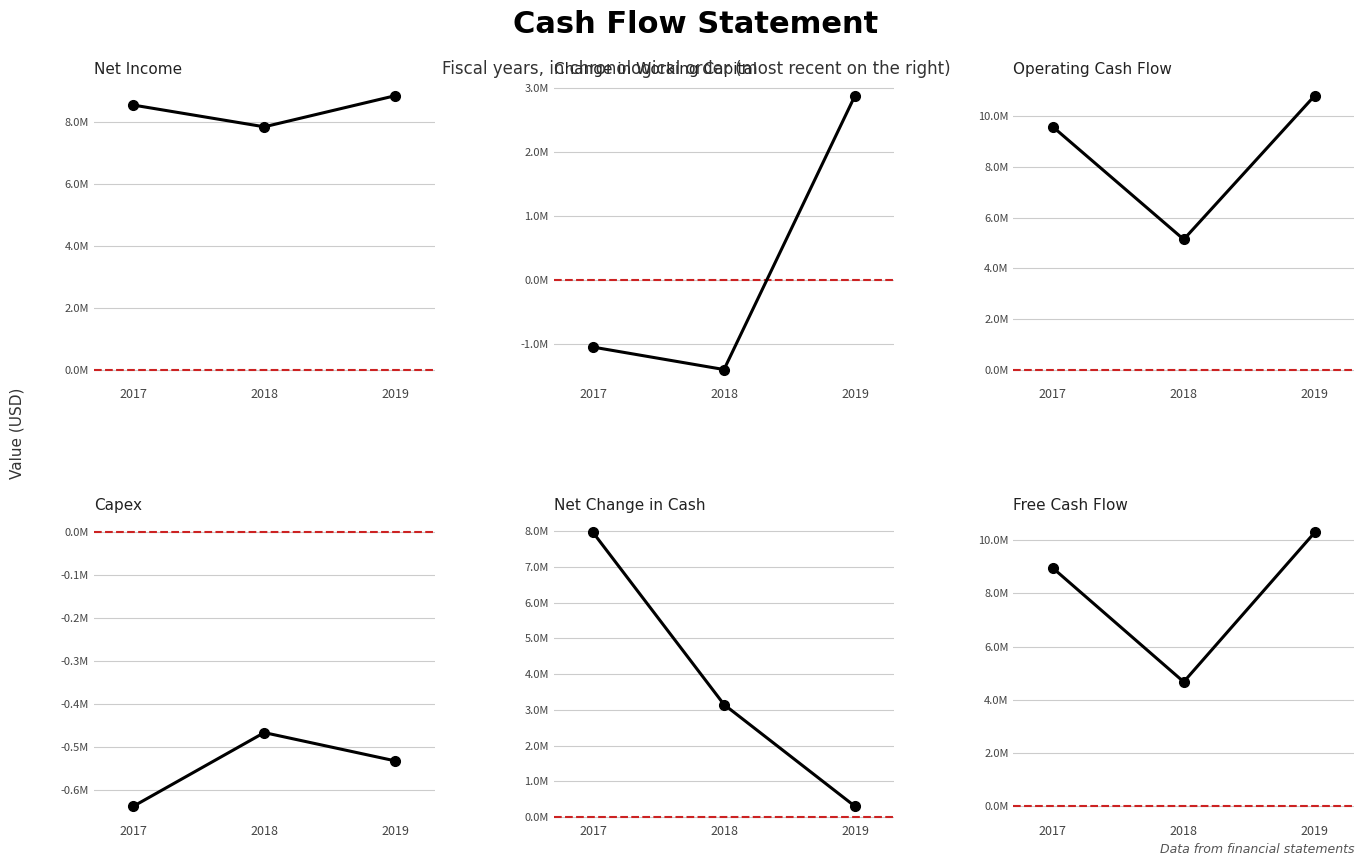

Reading right to left, transcribe all the data shown in this chart.

Net Income: 8853000	7847000	8550000
Change in Working Capital: 2876000	-1395000	-1045000
Operating Cash Flow: 10817000	5140000	9590000
Capex: -533000	-467000	-639000
Net Change in Cash: 304000	3150000	7960000
Free Cash Flow: 10284000	4673000	8951000